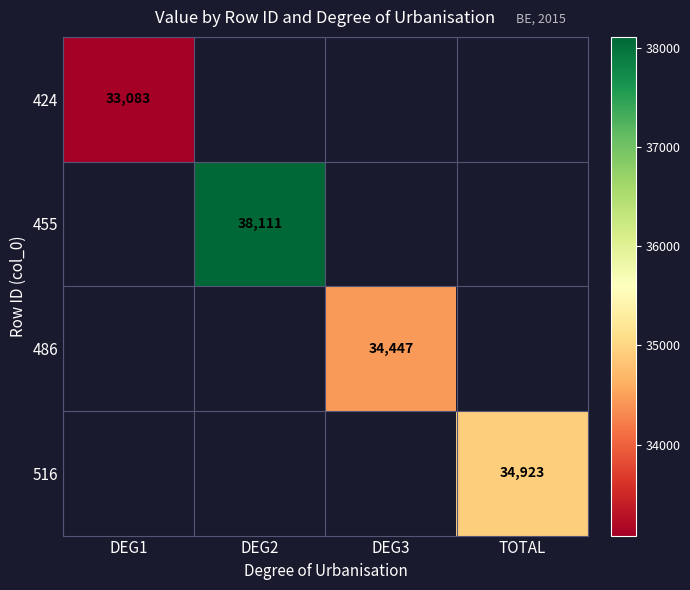

At how many categories does at least one series exceed 33670?

3